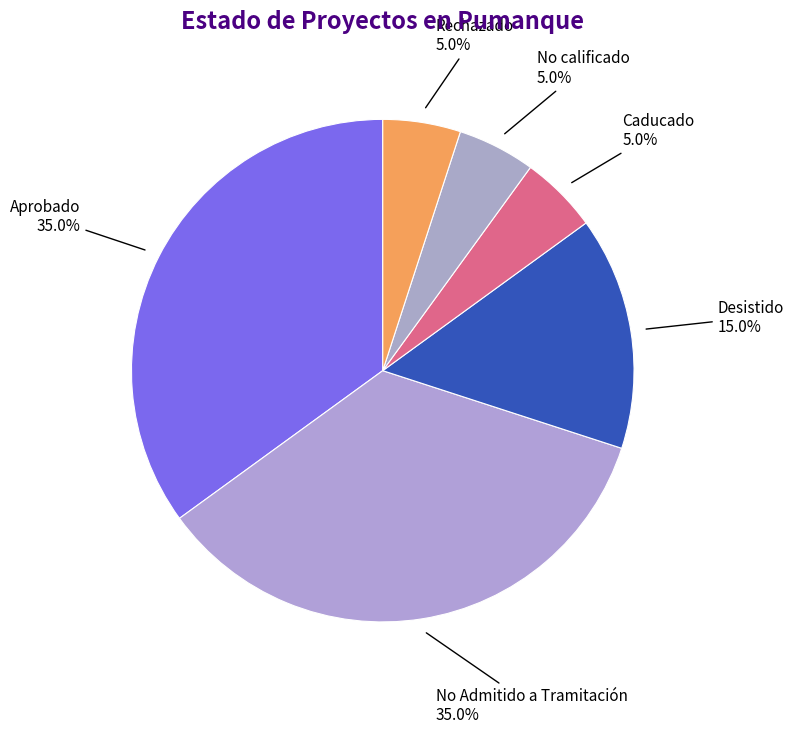

How much of the chart is everything except Aprobado?

65.0%